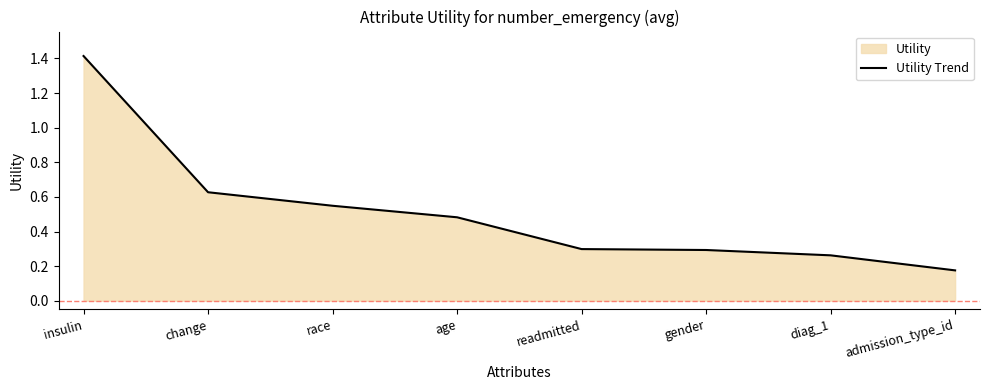

List the labels in order of value, smallest first.

admission_type_id, diag_1, gender, readmitted, age, race, change, insulin